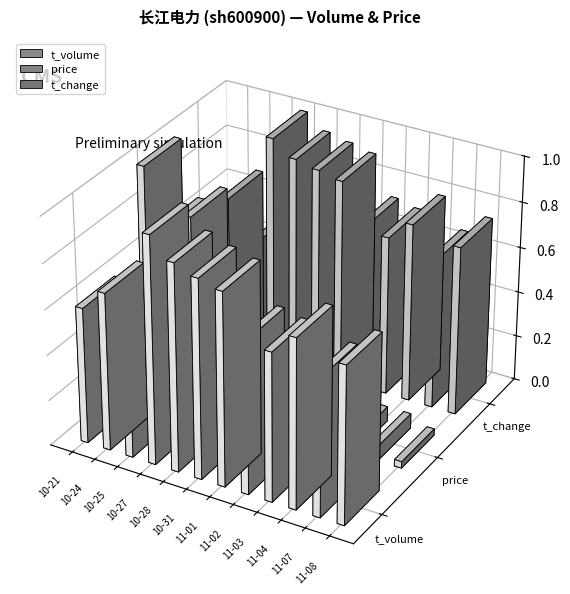

How many data points in t_volume are above 158694?

5